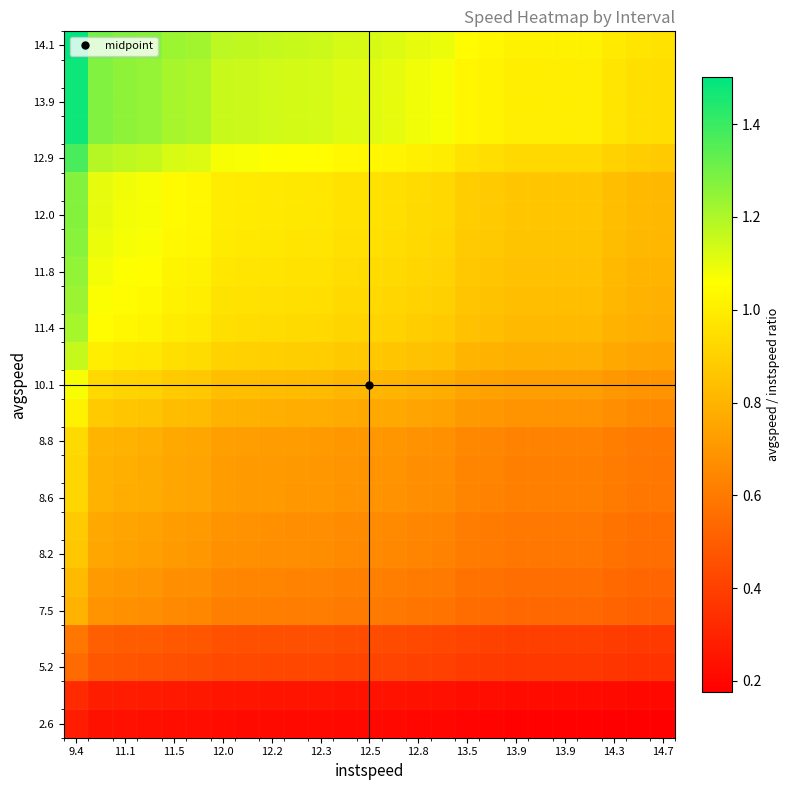

At which category is the sum across all series the highest?

9.4